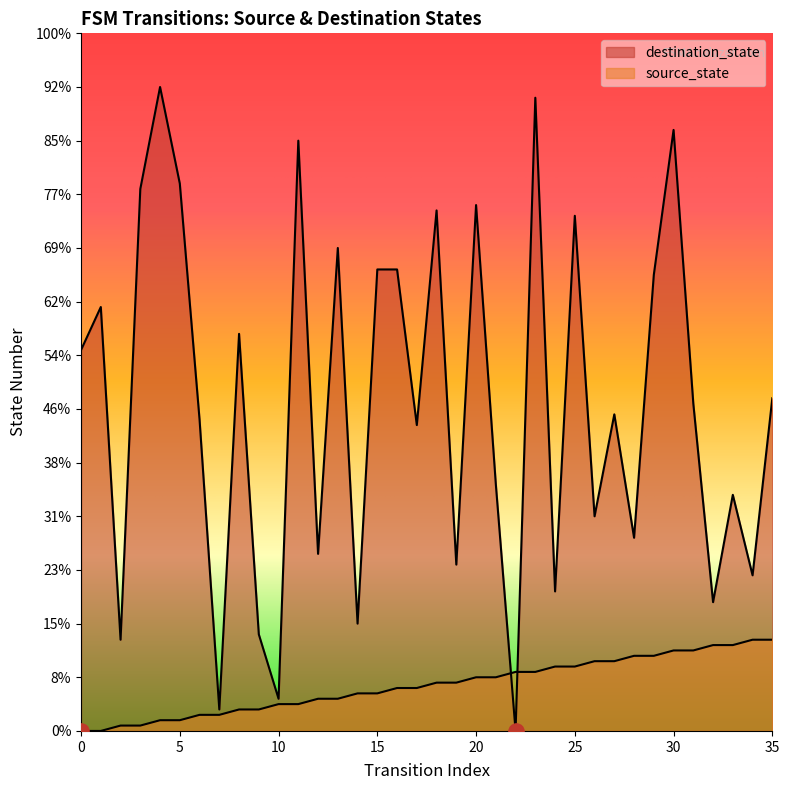

At which category is the sum across all series the highest?

23